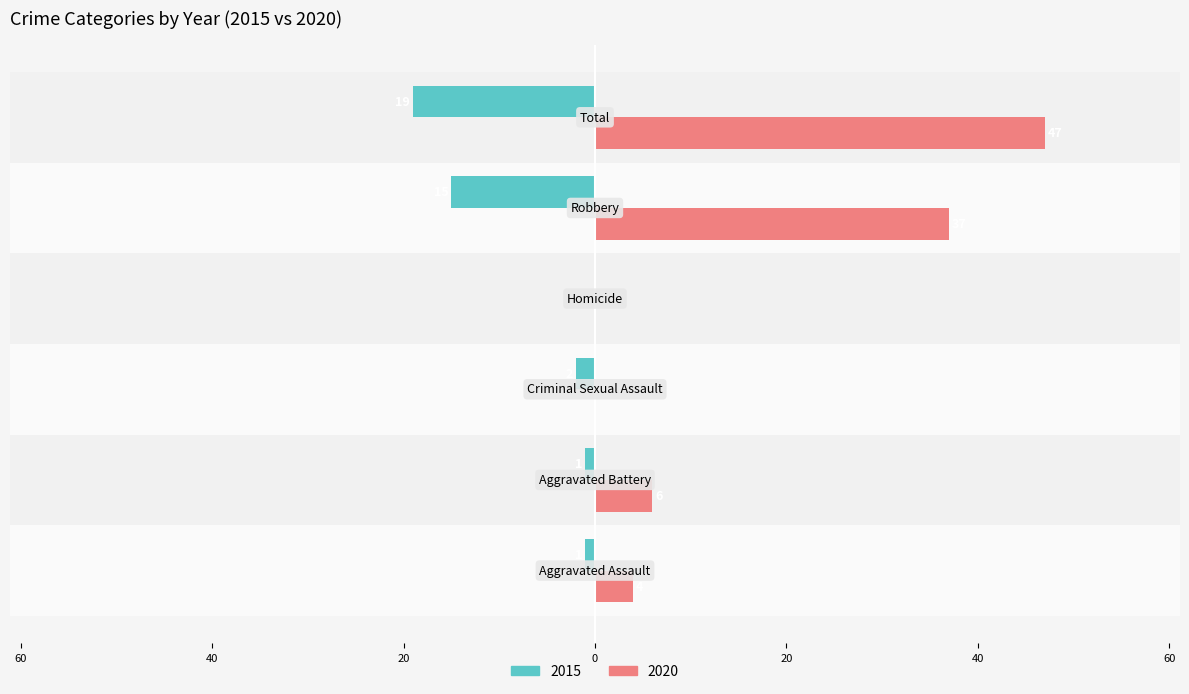

What are all the series names shown in the legend?

2015, 2020